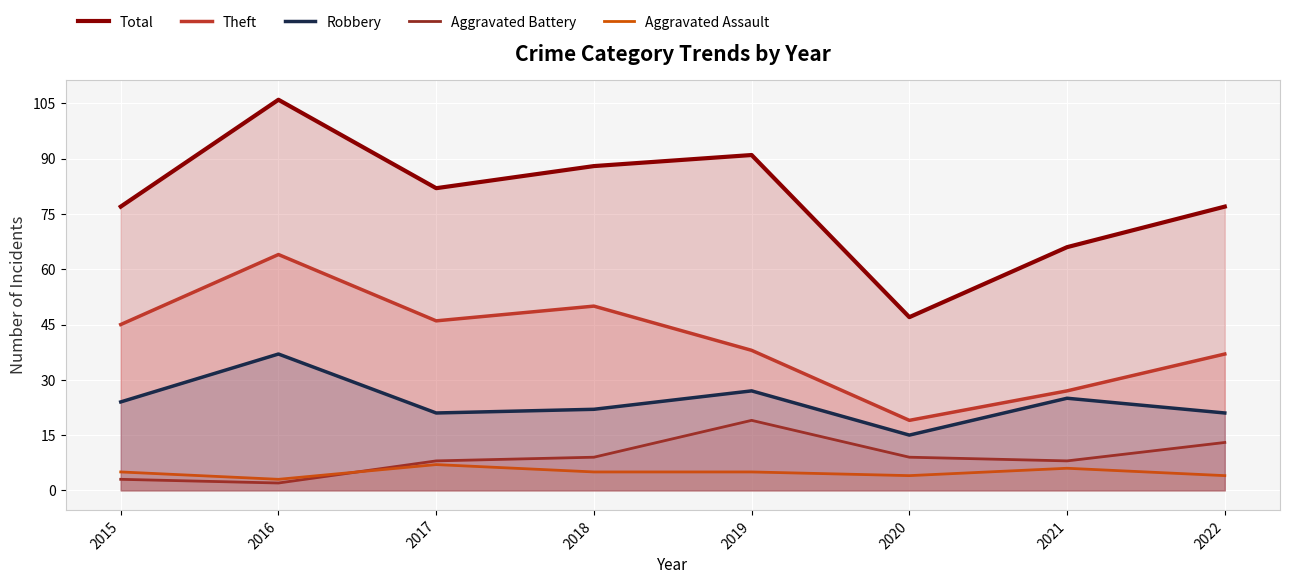

Which series changed the most between 2015 and 2018?

Total